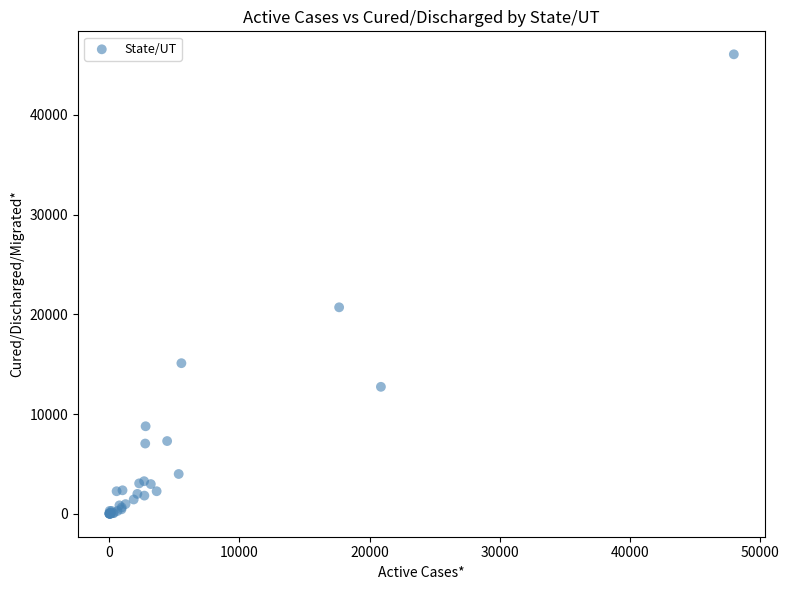

What Y value in the scatter plot is closest to 23039?

20705